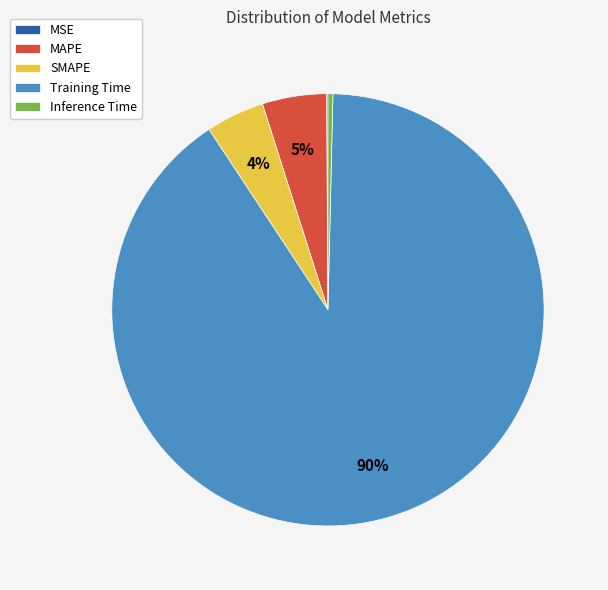

What is the largest slice in the pie chart?

Training Time